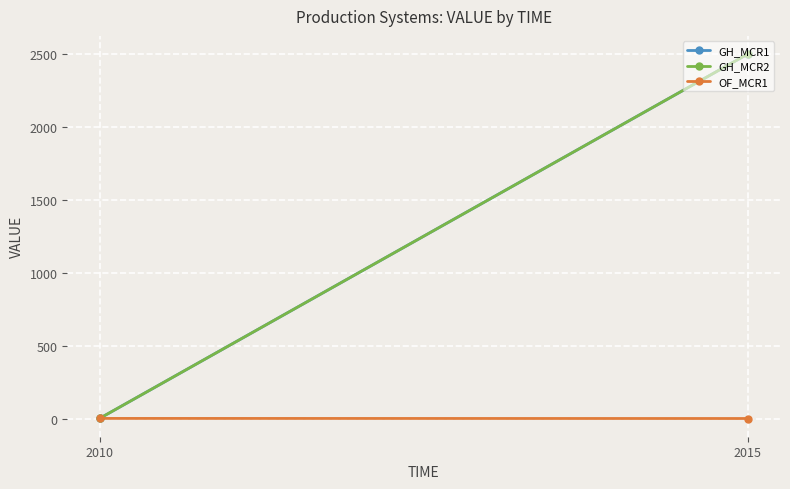

The GH_MCR2 series shows 0.9 at 2010. True or false?

True